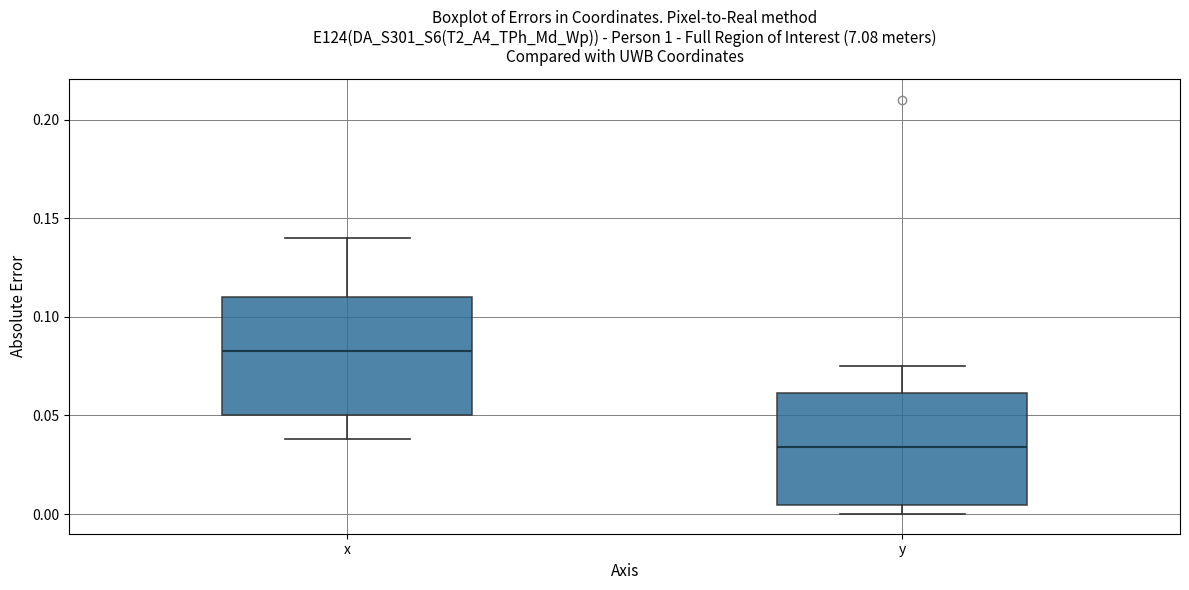

Reading left to right, read every box against the y-axis: the position of its median line, the range the box covers, and the ends of its whiskers. The values are not printed on the chart, so give them approximately, as read against the axis.

x: median 0.085, box 0.050 to 0.110, whiskers 0.040 to 0.140
y: median 0.035, box 0.005 to 0.060, whiskers 0.000 to 0.075